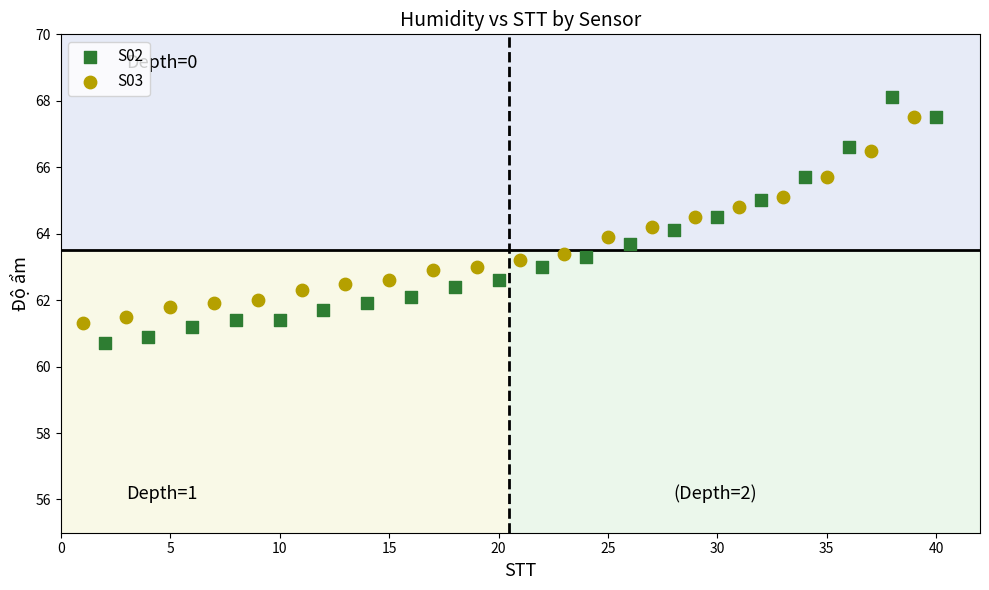

Which series has the largest Y range (max minus min)?

S02